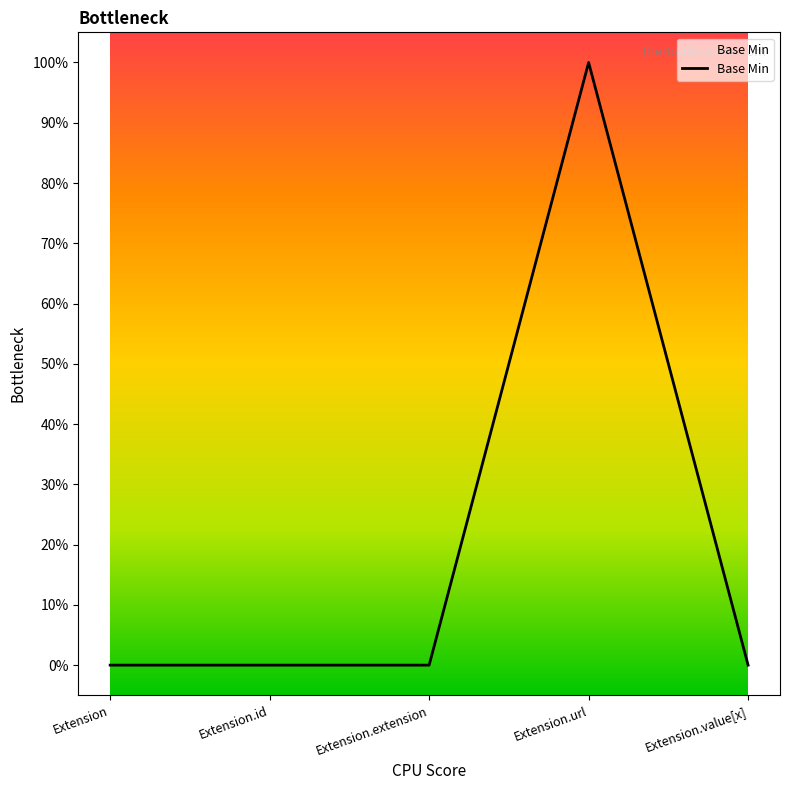

Rank the categories by value from lowest to highest.

Extension, Extension.id, Extension.extension, Extension.value[x], Extension.url